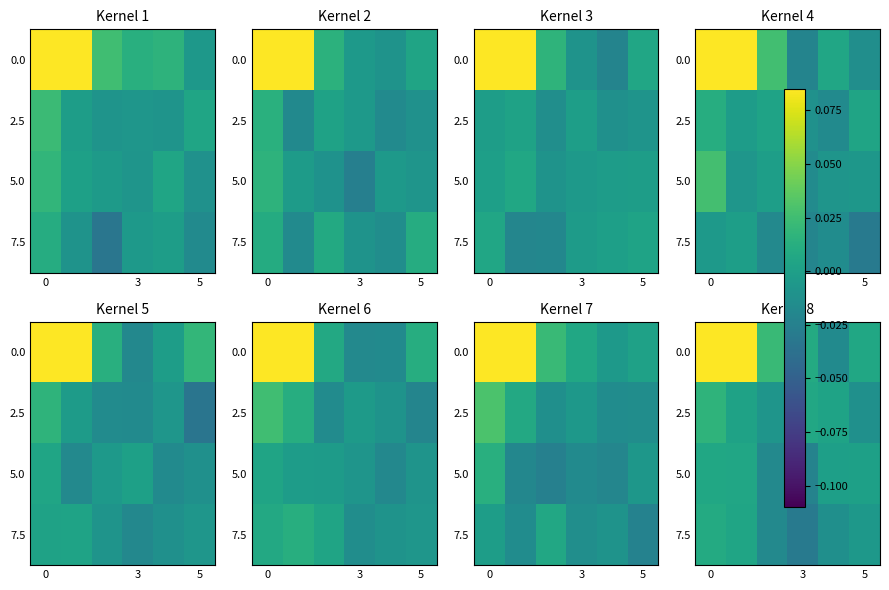

What is the spread (max minus min) of values at 3?

0.1